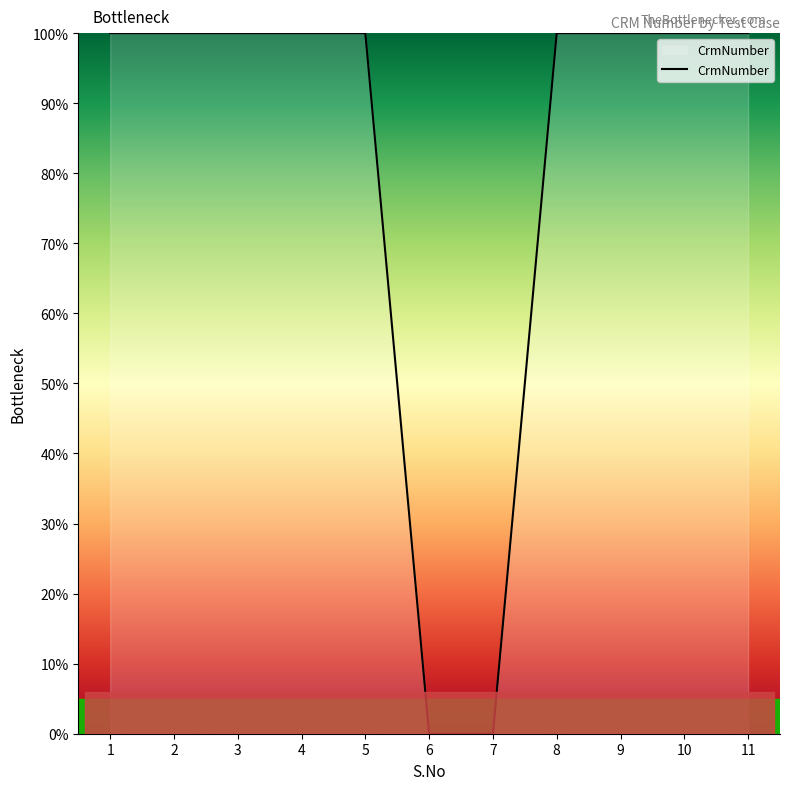

The chart shows a value of 25.9 at 10. True or false?

False